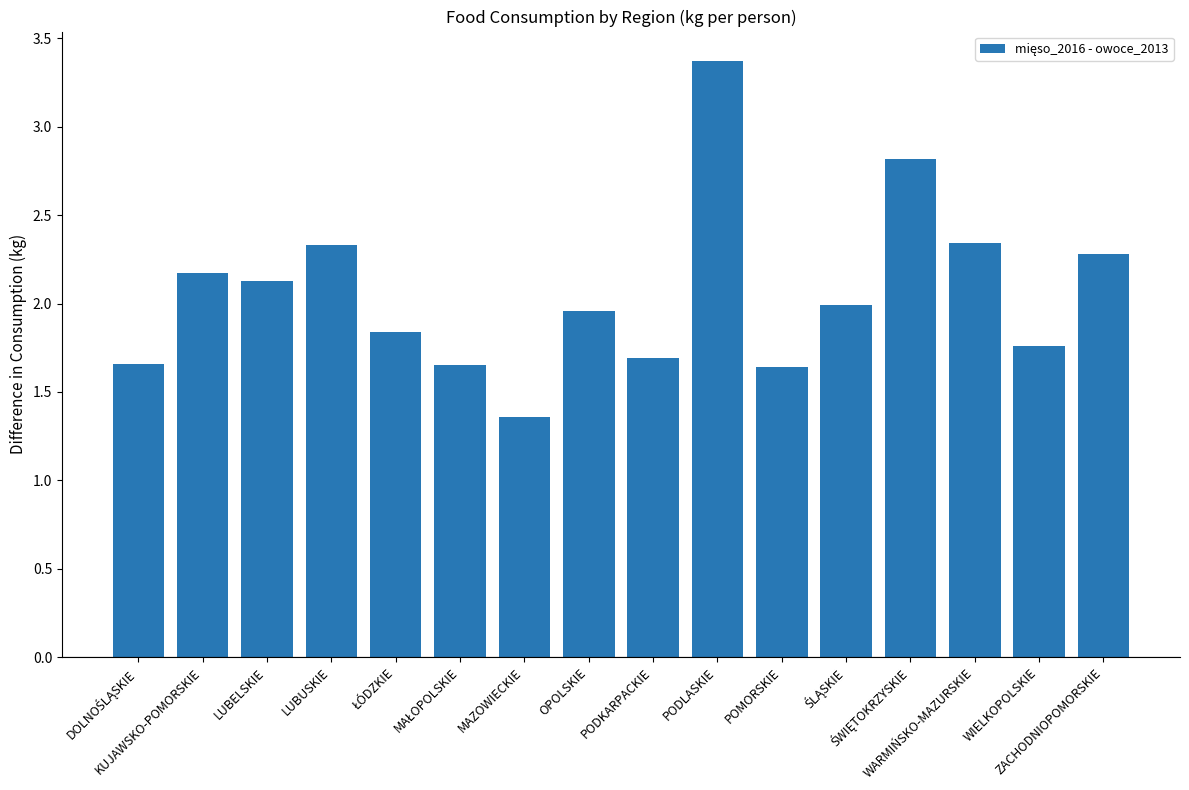

What is the average value?

2.1